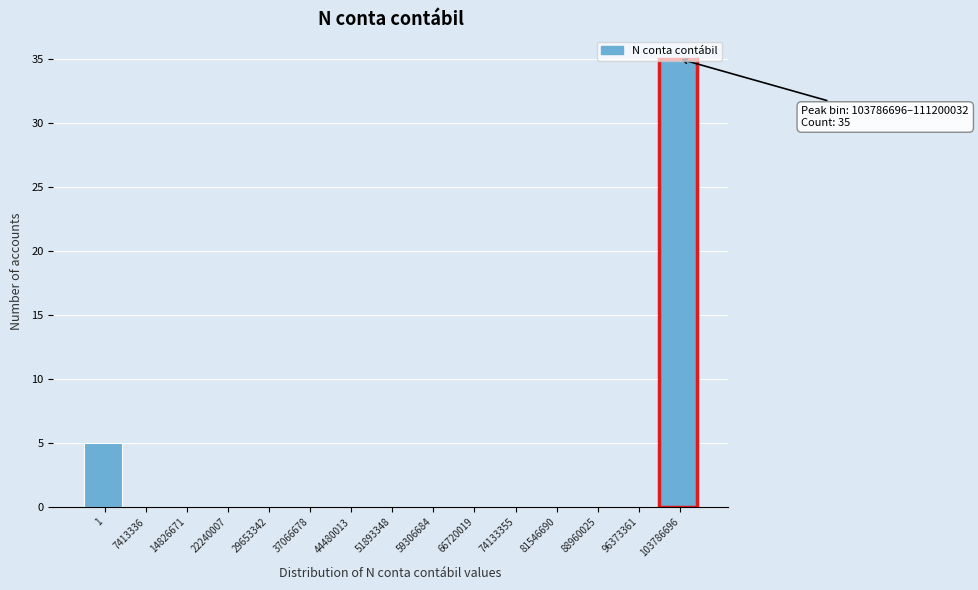

What is the sum of all values?

40